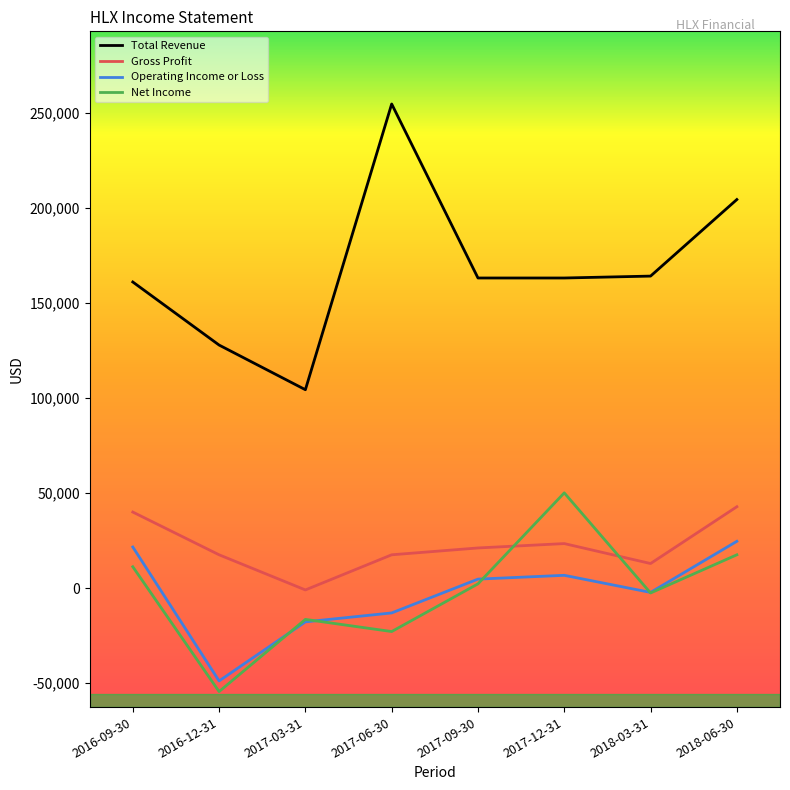

After their last crossing, which series has the higher values: Gross Profit or Net Income?

Gross Profit